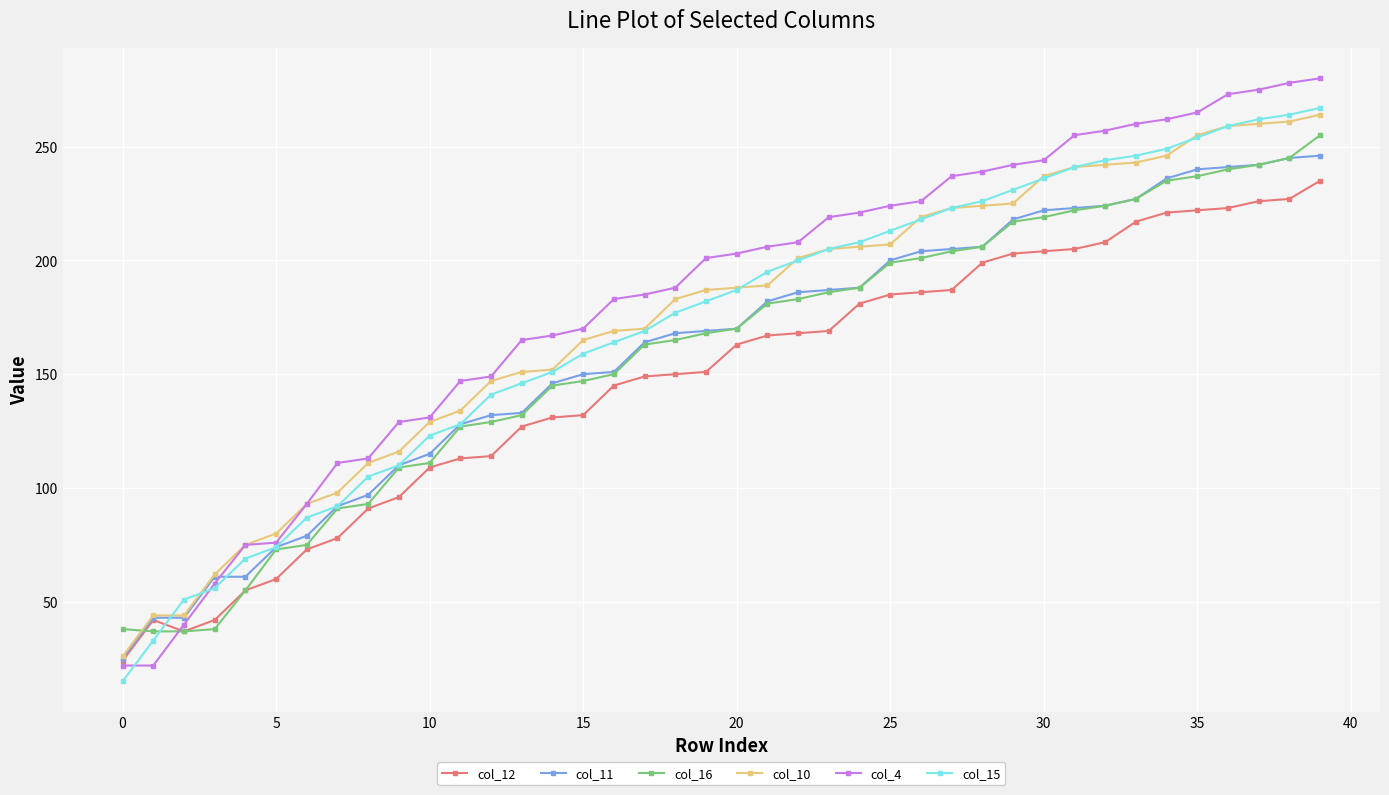

What is the maximum value shown in the chart?

280